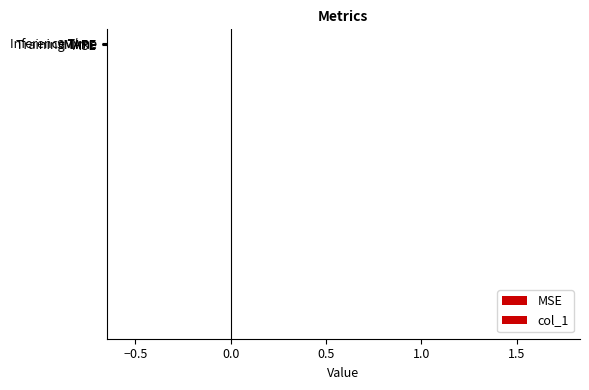

Which has a higher value, SMAPE or MSE?

SMAPE